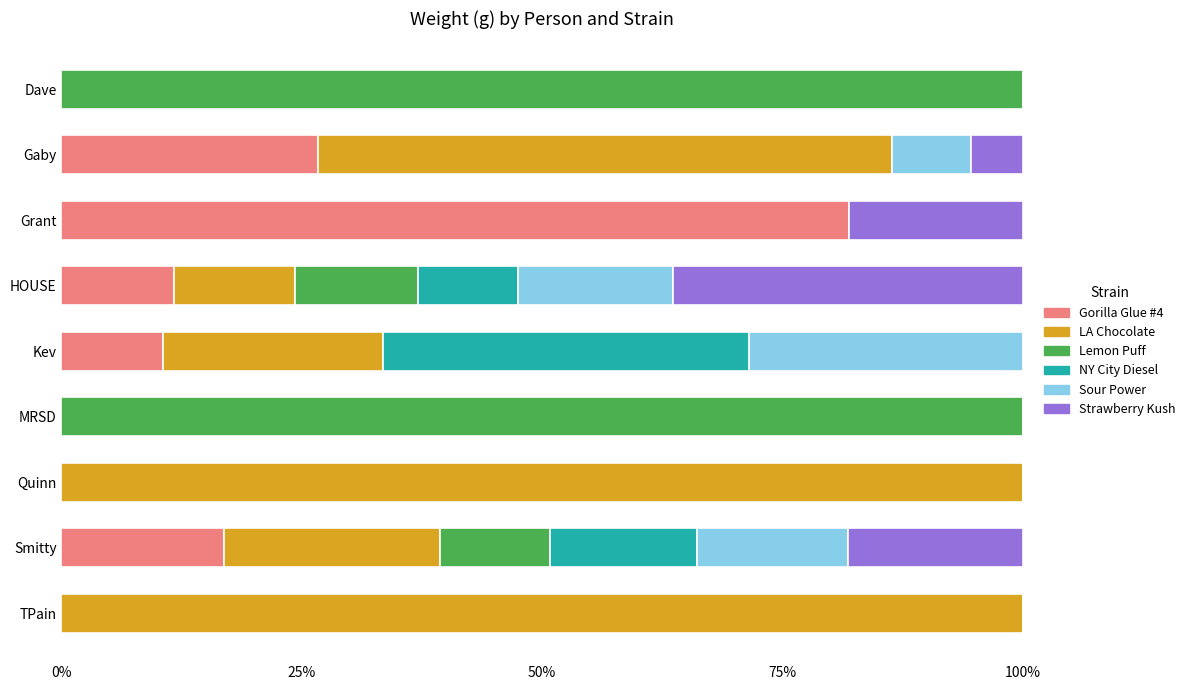

What is the maximum value for Gorilla Glue #4?

81.9